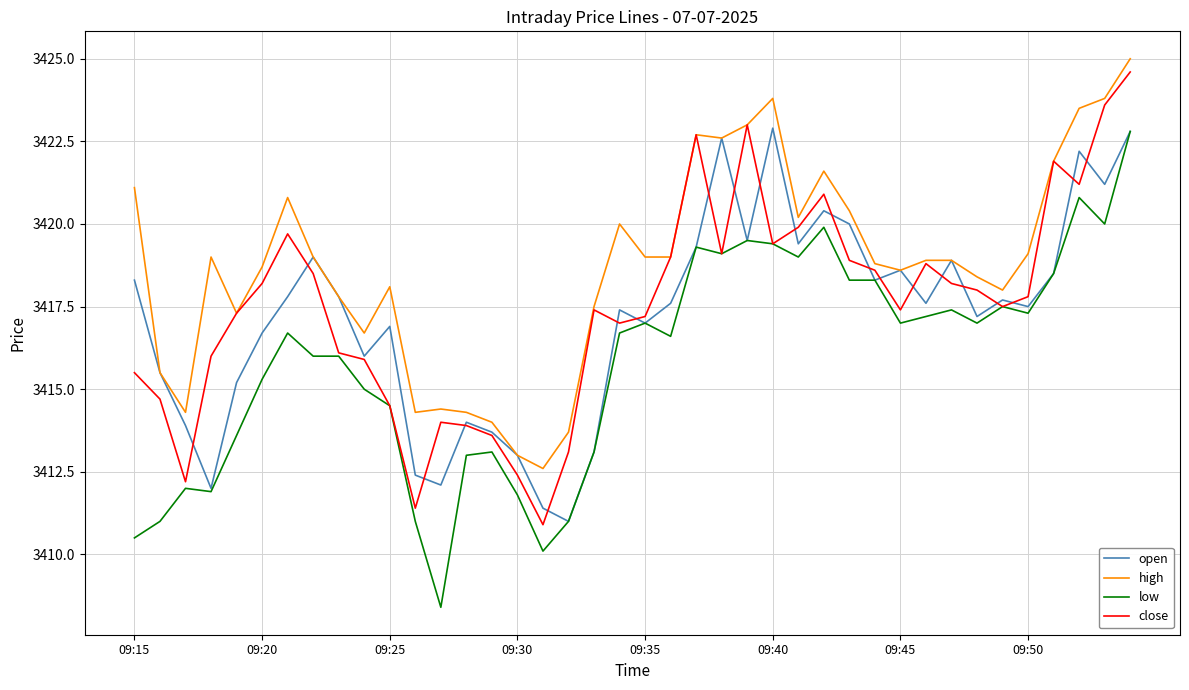

Which series ends up on top after the final intersection of open and close?

close